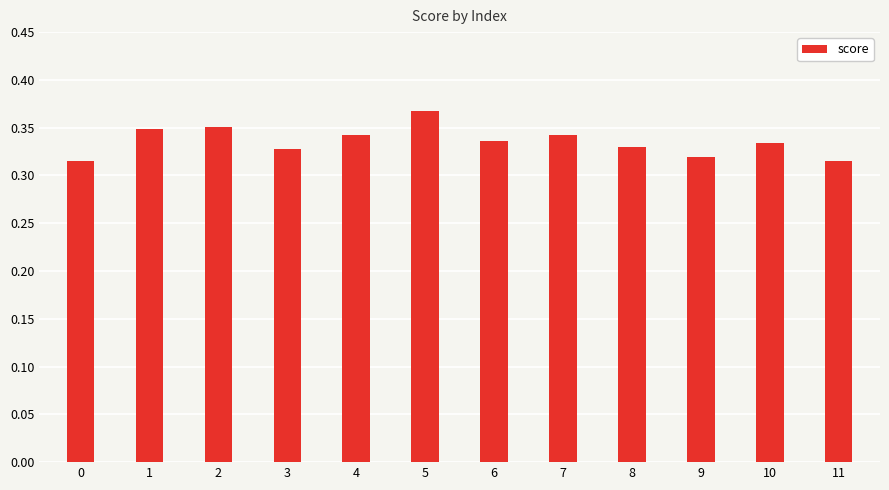

Between 11 and 7, which is larger?

7